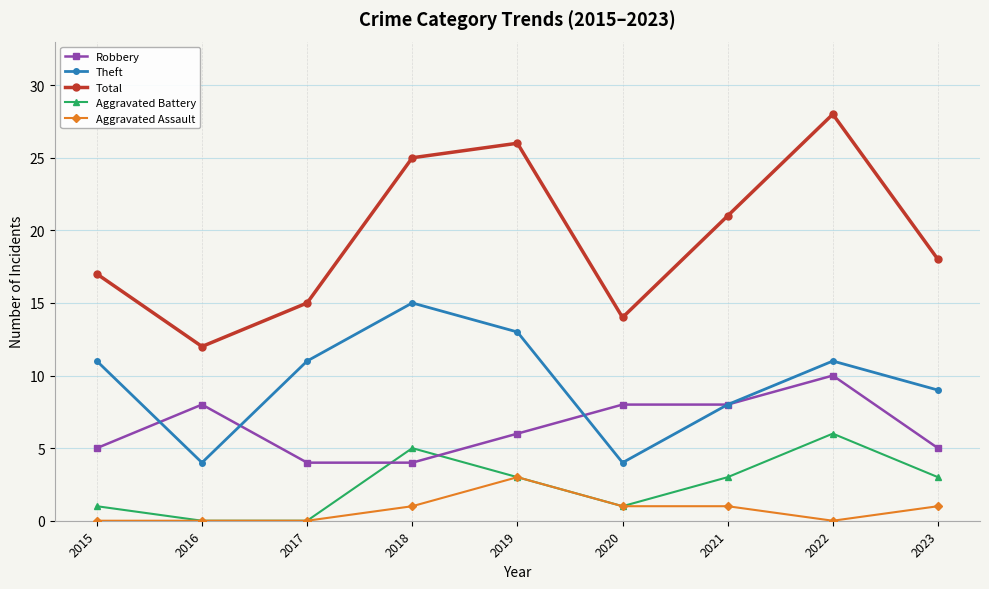

Which category has the highest value in the Aggravated Assault series?

2019